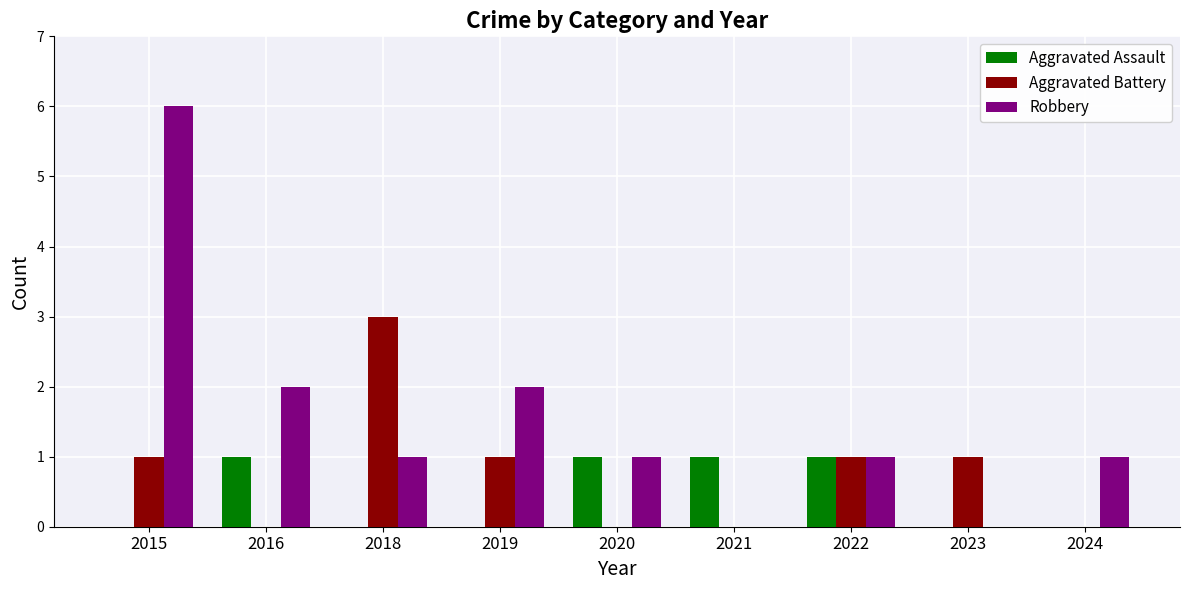

How many Robbery values are between 1 and 2?

6